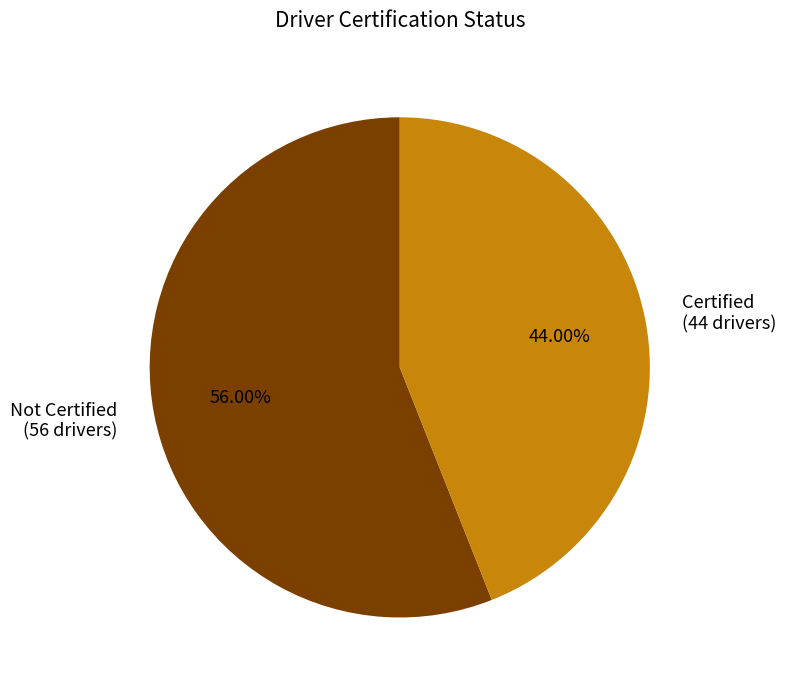

Approximately how many times larger is the value at Certified (44 drivers) compared to Not Certified (56 drivers)?

0.8